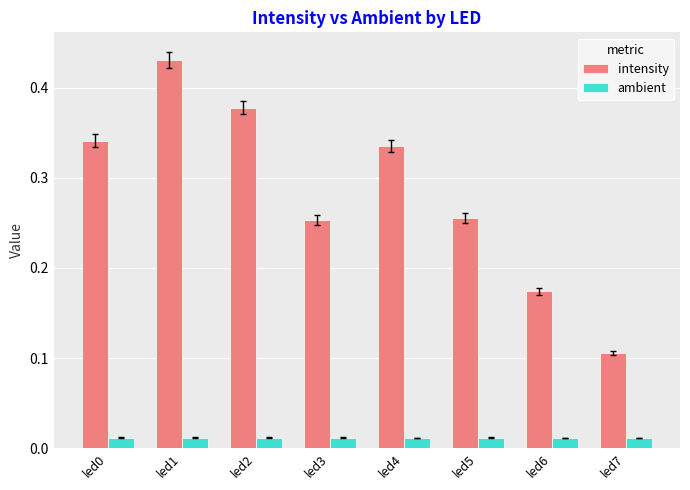

Which series has the largest total across all categories?

intensity